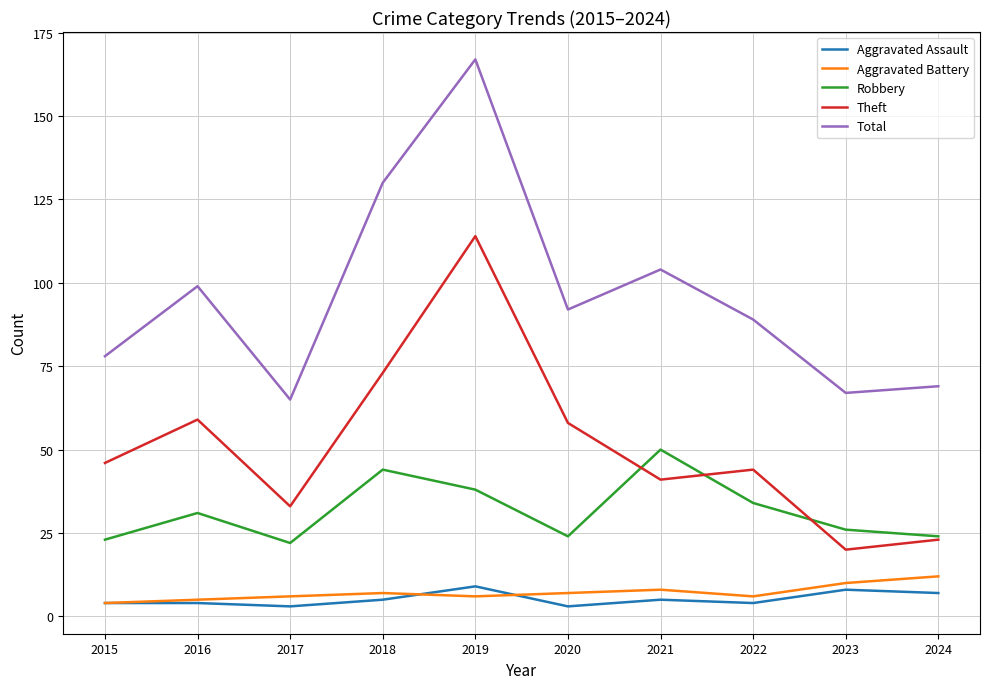

At 2023, list the series in order from largest to smallest.

Total, Robbery, Theft, Aggravated Battery, Aggravated Assault